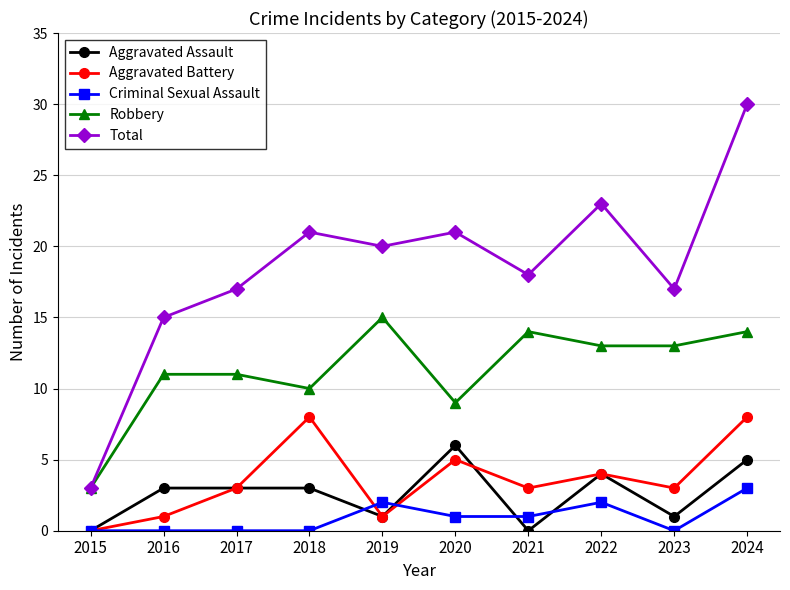

True or false: Robbery and Aggravated Battery cross at least once.

False